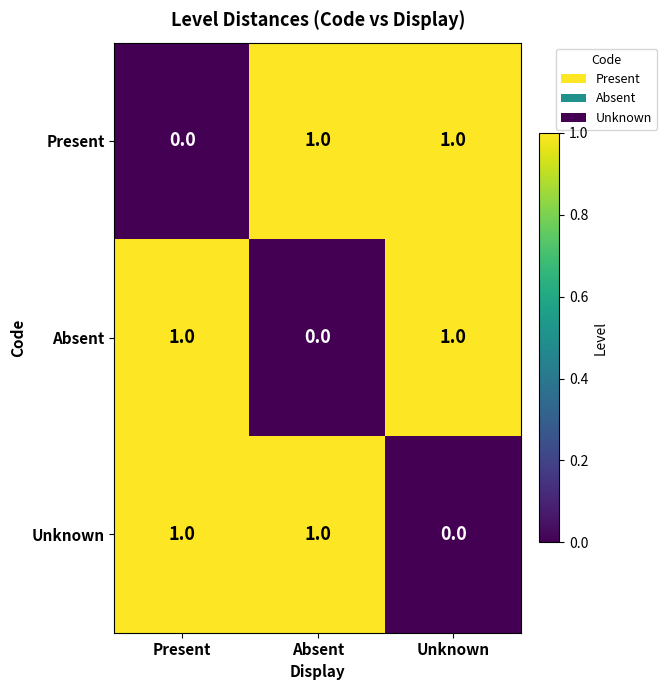

What is the total value across all series at Present?

2